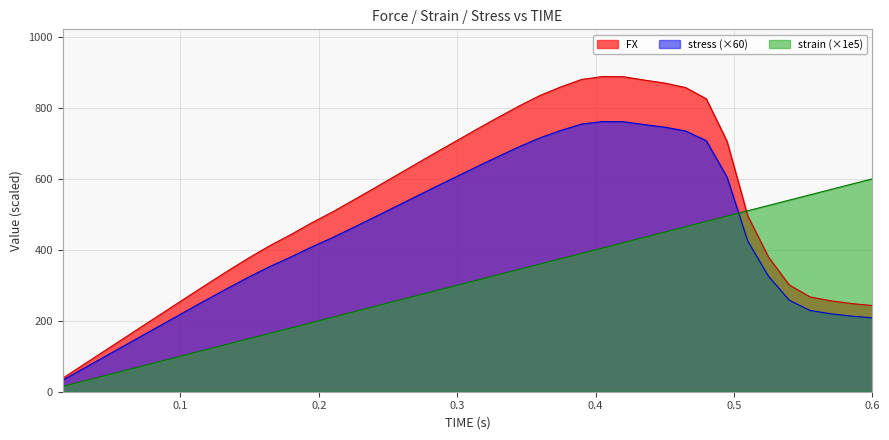

Rank the series by their maximum value, from lowest to highest.

strain (×1e5), stress (×60), FX